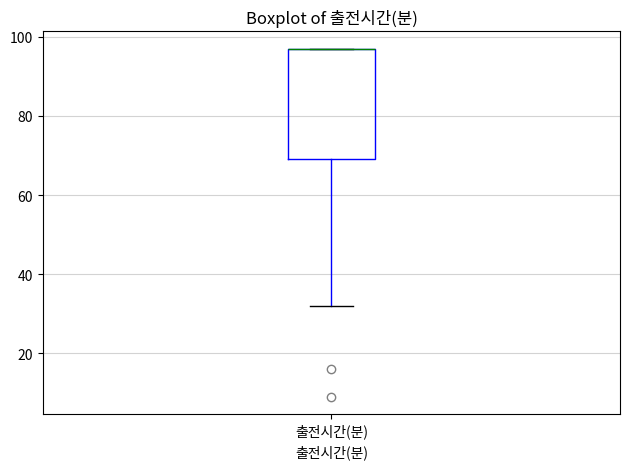

Transcribe this box plot: give where the median line is, the range the box spans, and where the two whiskers end, as read against the y-axis. The values are not printed on the chart, so give them approximately, as read against the axis.

median 98 (drawn on the box's upper edge), box 70 to 98, whiskers 32 to 98